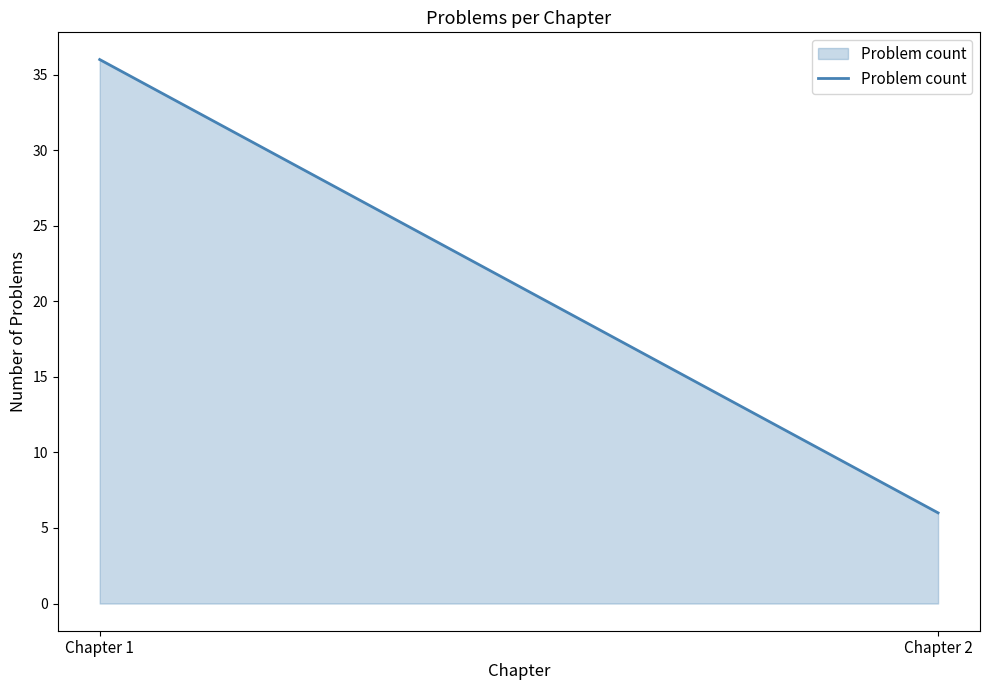

Reading left to right, list all the values displayed in this chart.

36	6